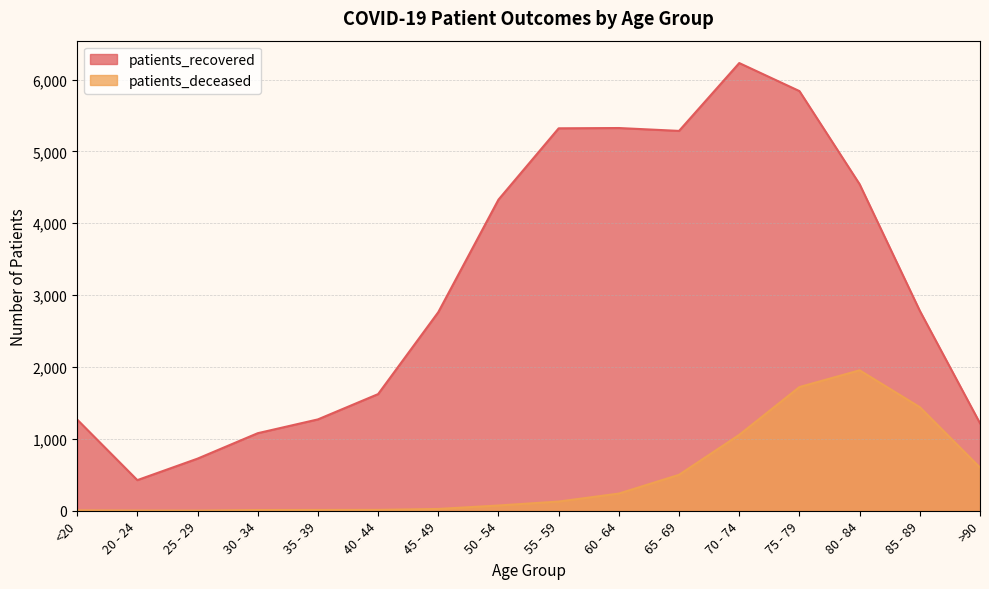

What is the difference between the second highest and second lowest values in the patients_deceased series?

1718